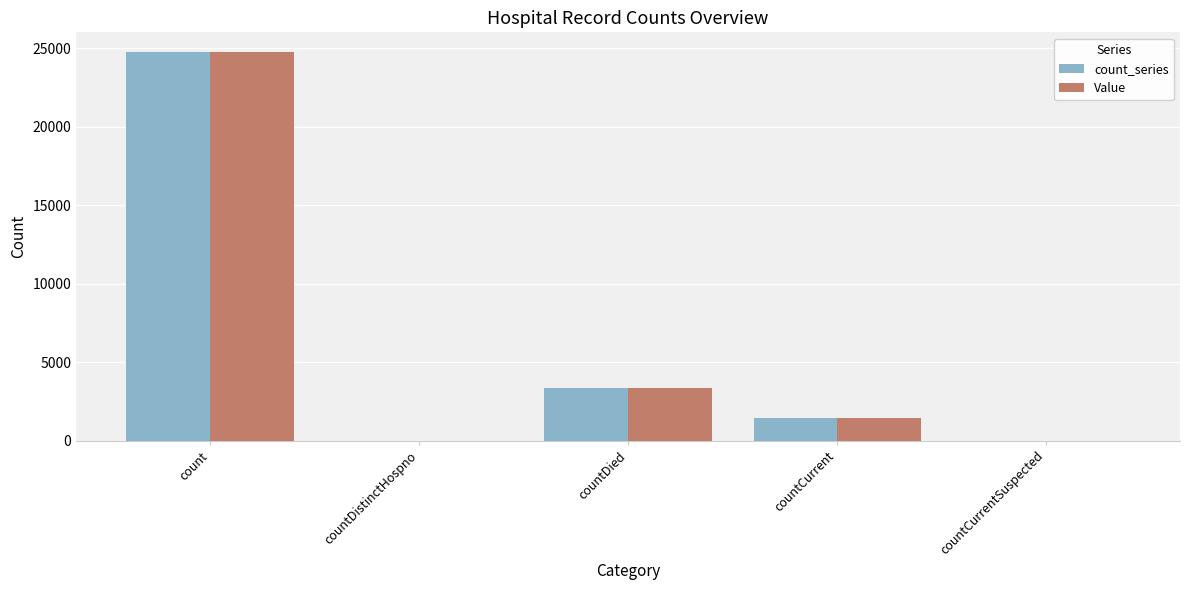

True or false: Value has a value of 24783 at count.

True